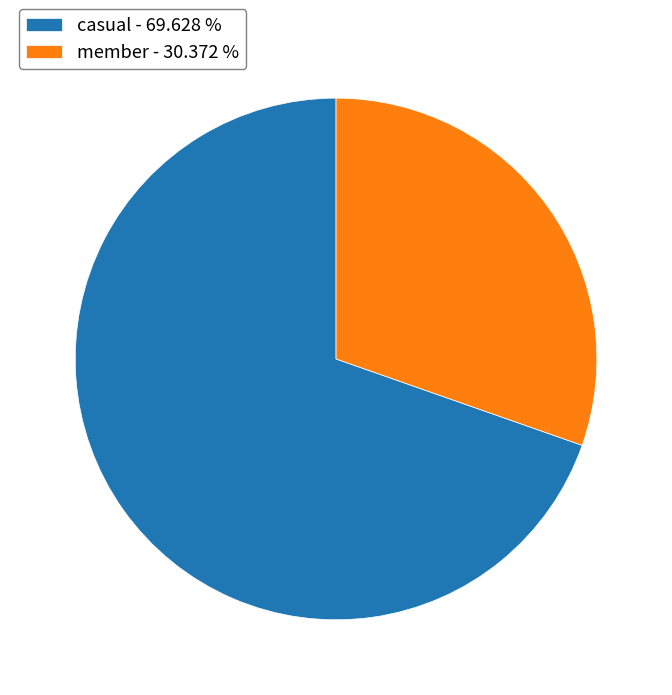

Is the sum of casual - 69.628 % and member - 30.372 % greater than half?

Yes